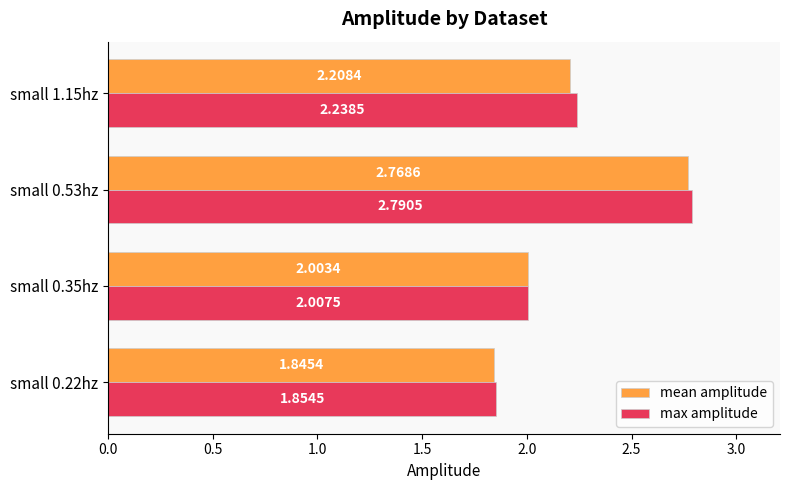

Is the value of mean amplitude at small 1.15hz greater than the value of max amplitude at small 1.15hz?

No